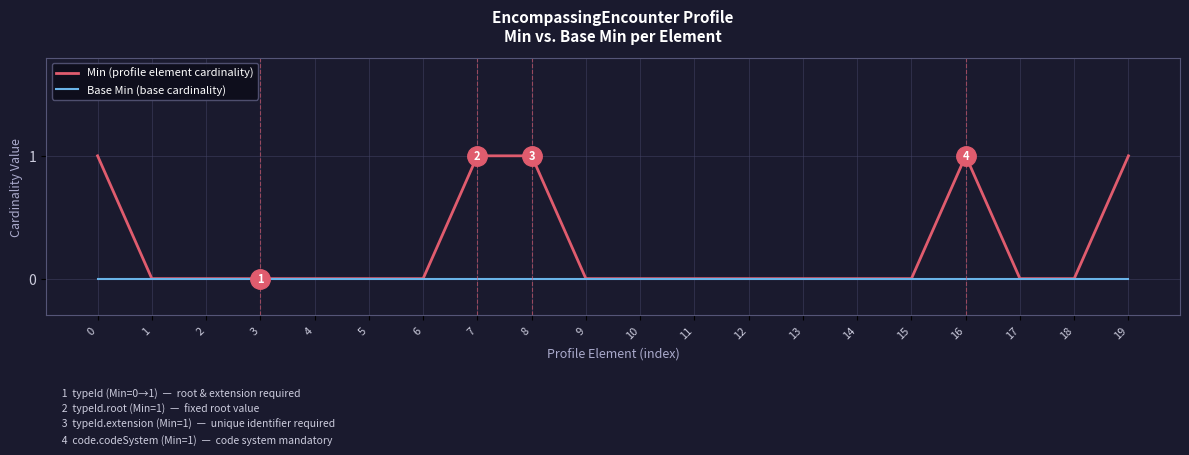

What are all the series names shown in the legend?

Min (profile element cardinality), Base Min (base cardinality)